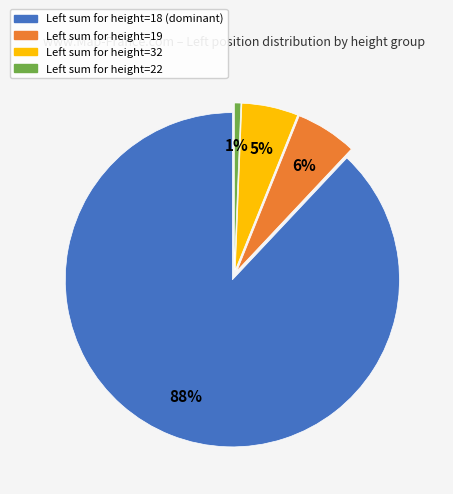

Is there any slice that represents more than half of the pie?

Yes